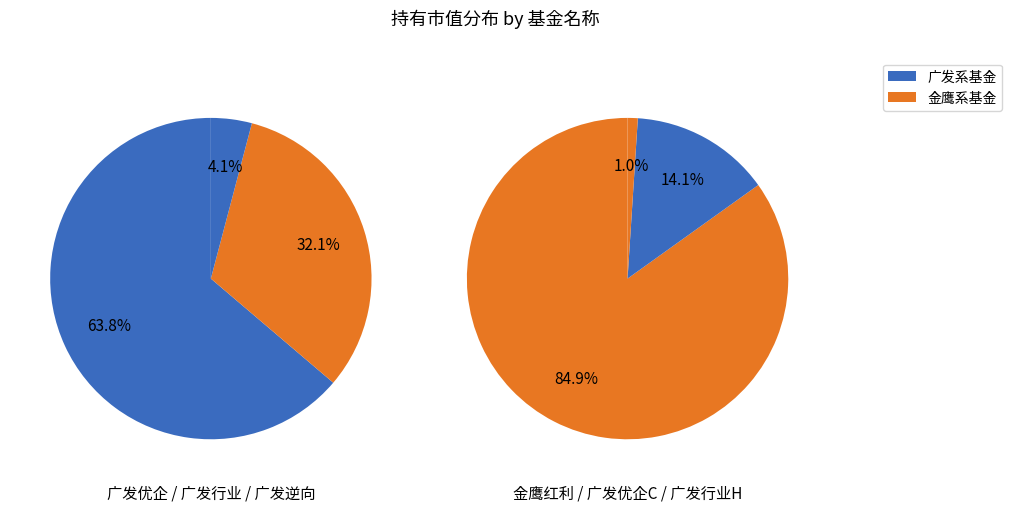

How many segments does this pie chart have?

6